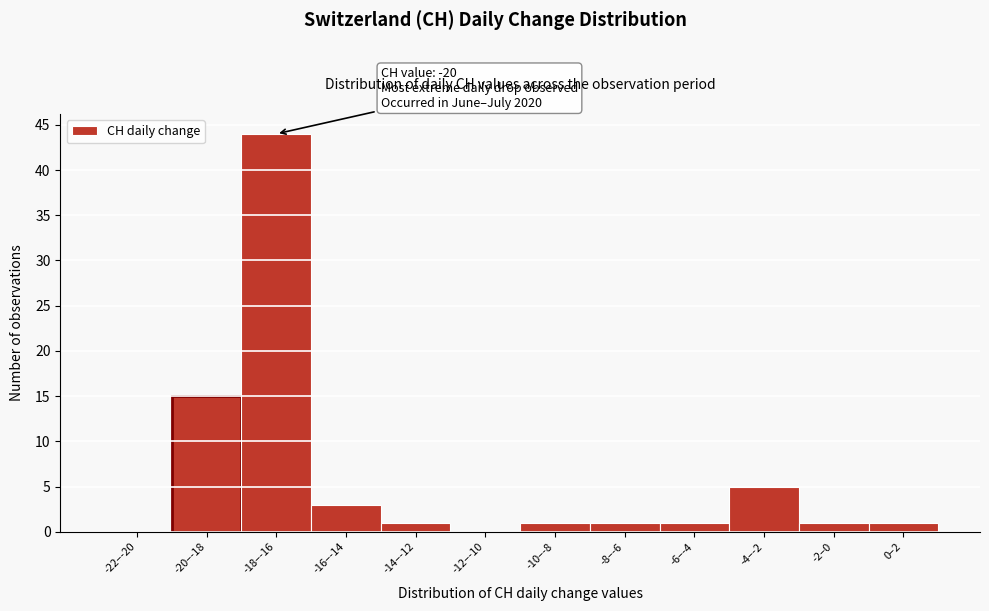

Reading left to right, extract all data points from this chart.

-22–-20=0	-20–-18=15	-18–-16=44	-16–-14=3	-14–-12=1	-12–-10=0	-10–-8=1	-8–-6=1	-6–-4=1	-4–-2=5	-2–0=1	0–2=1